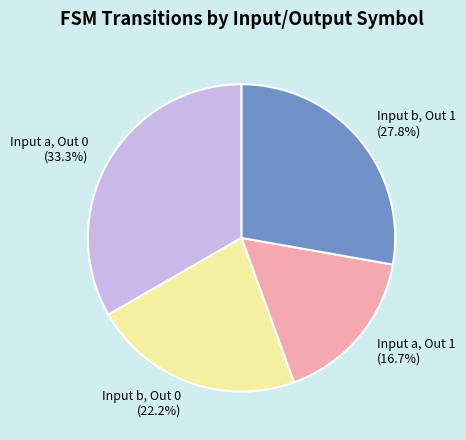

Do Input a, Out 1 and Input b, Out 1 together represent more than half of the pie?

No